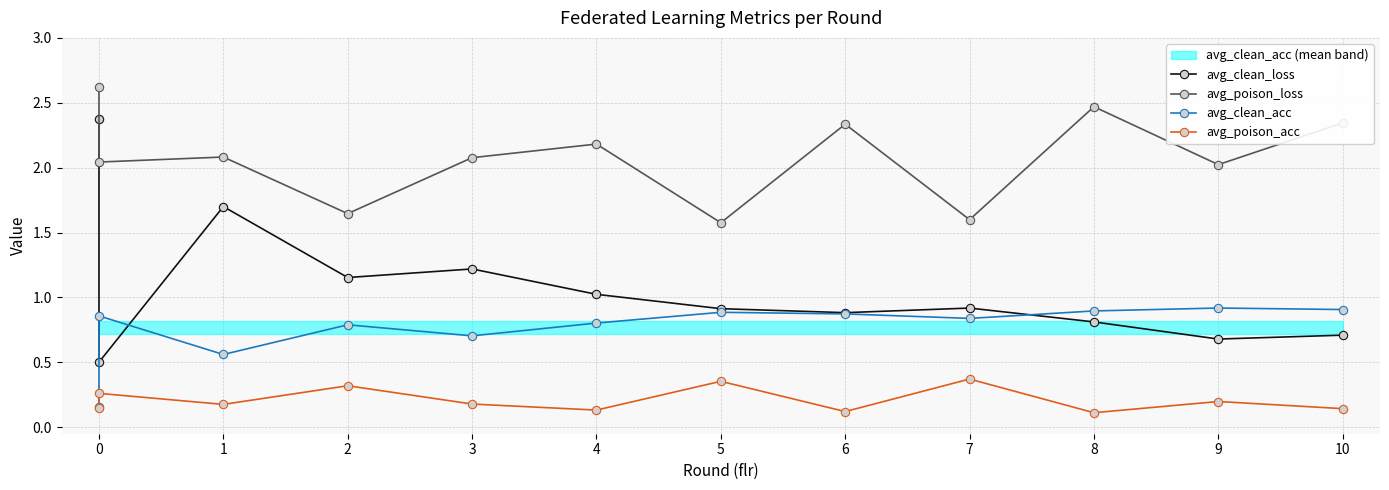

What are all the series names shown in the legend?

avg_clean_loss, avg_poison_loss, avg_clean_acc, avg_poison_acc